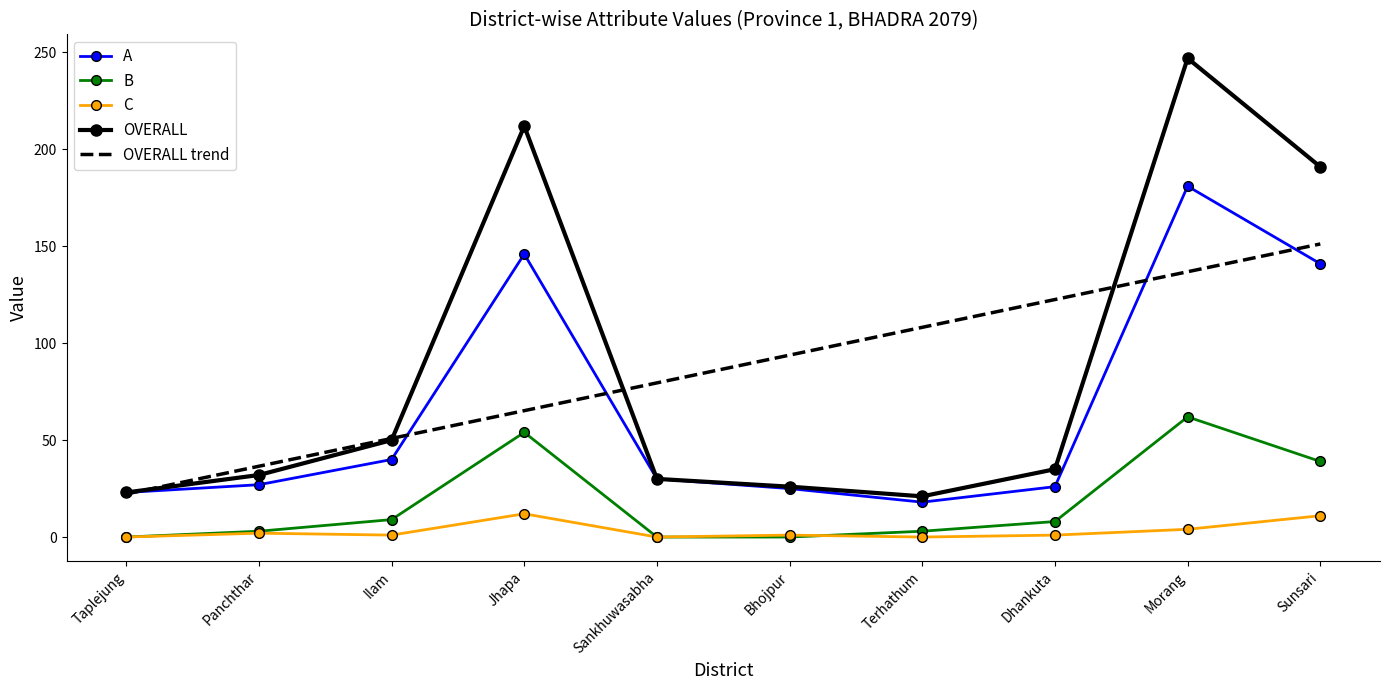

True or false: B and OVERALL trend intersect in this chart.

False